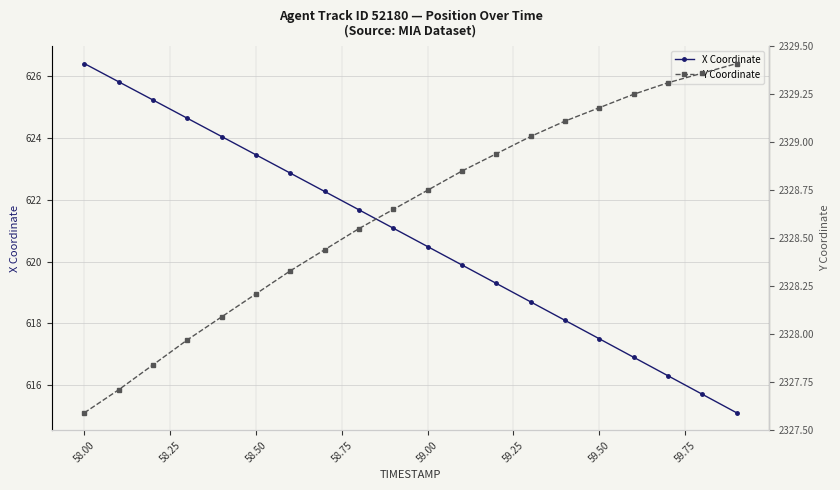

True or false: X Coordinate has more than 0 points higher than both neighbors.

False